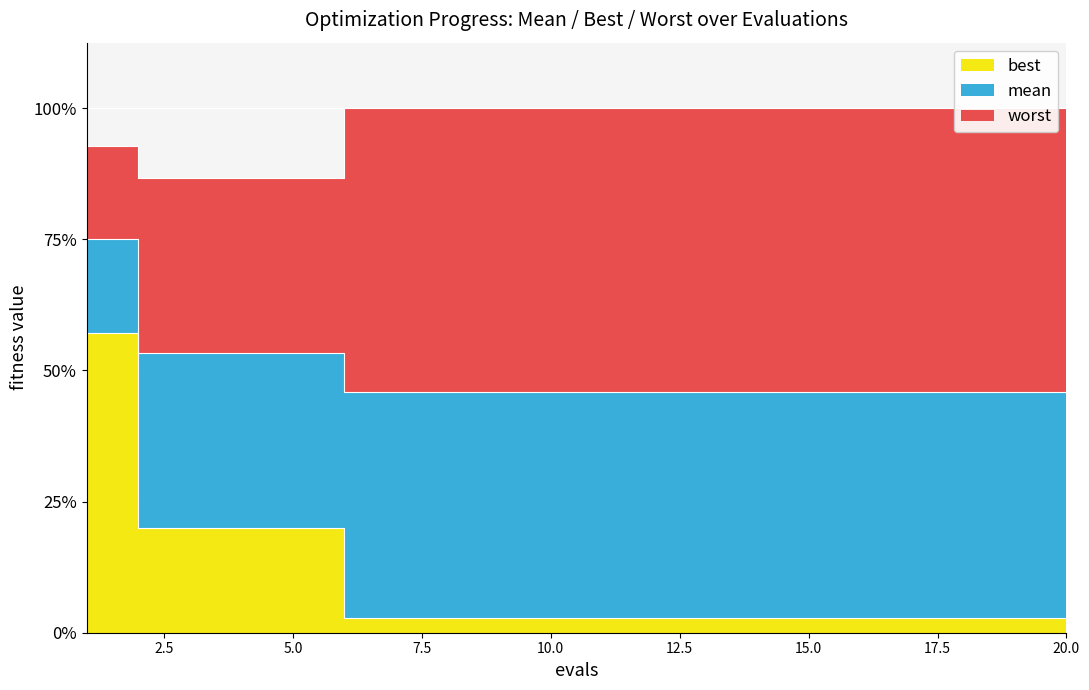

How many categories are shown in the chart?

20